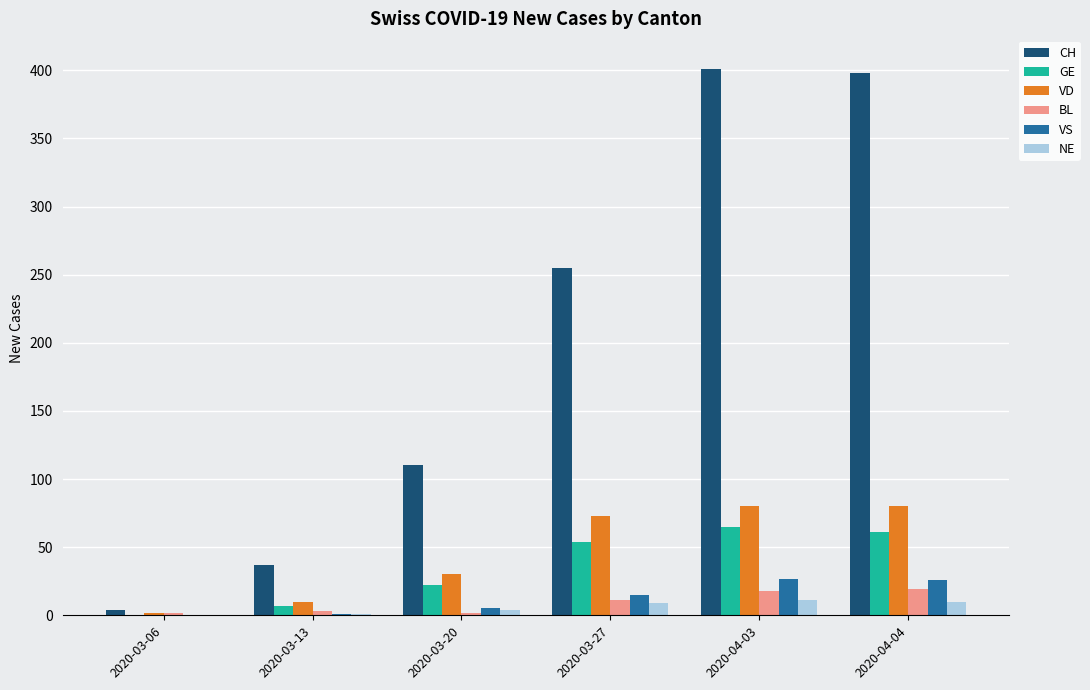

Which series has the largest total across all categories?

CH